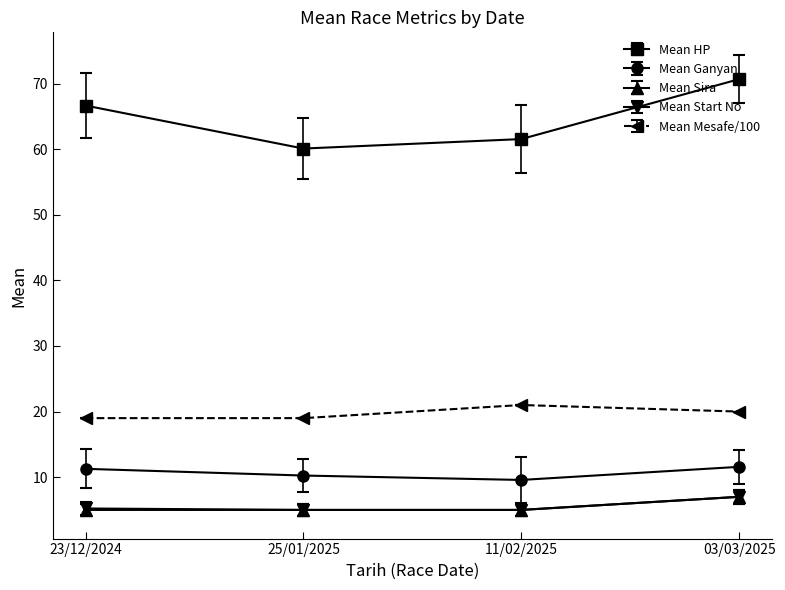

How many data points does each series have?

4